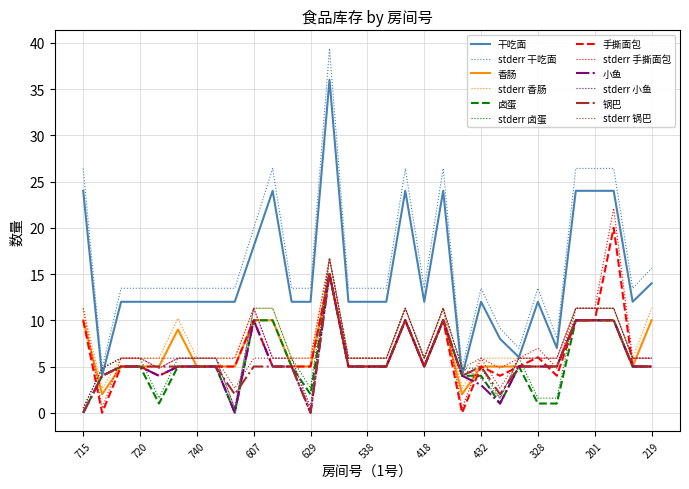

What are all the series names shown in the legend?

干吃面, stderr 干吃面, 香肠, stderr 香肠, 卤蛋, stderr 卤蛋, 手撕面包, stderr 手撕面包, 小鱼, stderr 小鱼, 锅巴, stderr 锅巴